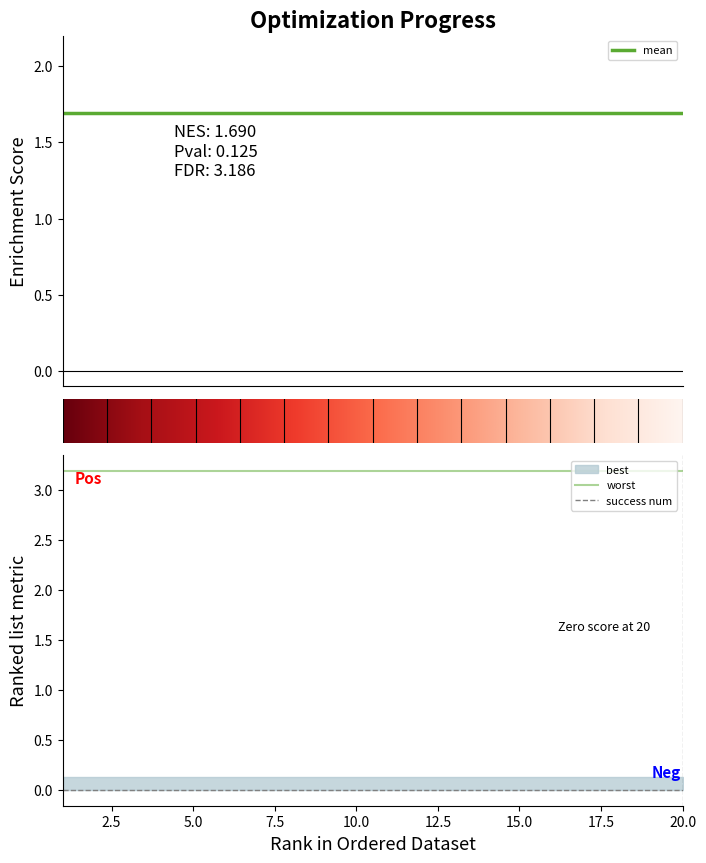

Reading right to left, extract all data points from this chart.

mean: 20=1.7	19=1.7	18=1.7	17=1.7	16=1.7	15=1.7	14=1.7	13=1.7	12=1.7	11=1.7	10=1.7	9=1.7	8=1.7	7=1.7	6=1.7	5=1.7	4=1.7	3=1.7	2=1.7	1=1.7
best: 20=0.1	19=0.1	18=0.1	17=0.1	16=0.1	15=0.1	14=0.1	13=0.1	12=0.1	11=0.1	10=0.1	9=0.1	8=0.1	7=0.1	6=0.1	5=0.1	4=0.1	3=0.1	2=0.1	1=0.1
worst: 20=3.2	19=3.2	18=3.2	17=3.2	16=3.2	15=3.2	14=3.2	13=3.2	12=3.2	11=3.2	10=3.2	9=3.2	8=3.2	7=3.2	6=3.2	5=3.2	4=3.2	3=3.2	2=3.2	1=3.2
success num: 20=0.0	19=0.0	18=0.0	17=0.0	16=0.0	15=0.0	14=0.0	13=0.0	12=0.0	11=0.0	10=0.0	9=0.0	8=0.0	7=0.0	6=0.0	5=0.0	4=0.0	3=0.0	2=0.0	1=0.0